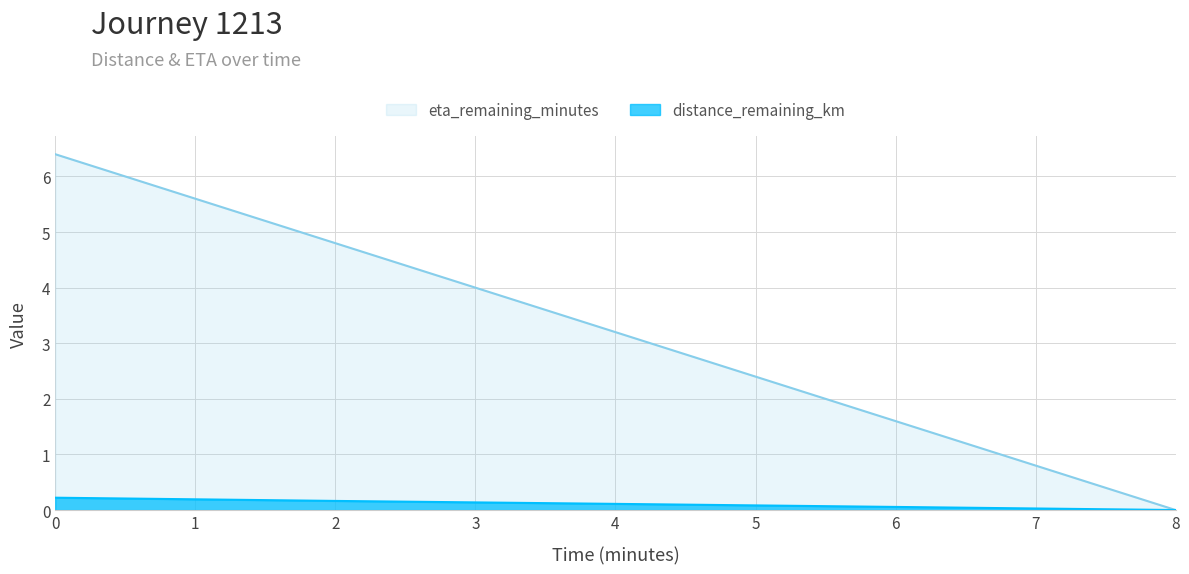

True or false: distance_remaining_km has more than 2 points higher than both neighbors.

False